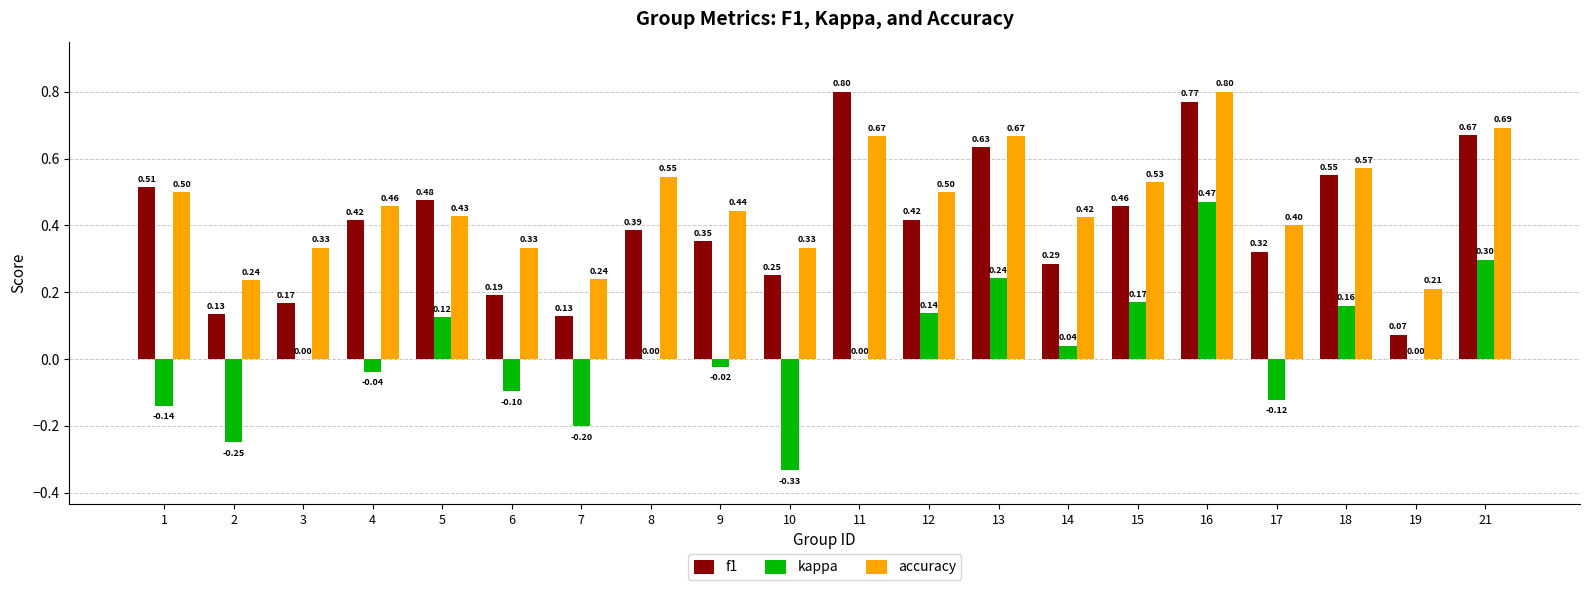

Which series changed the most between 15 and 17?

kappa